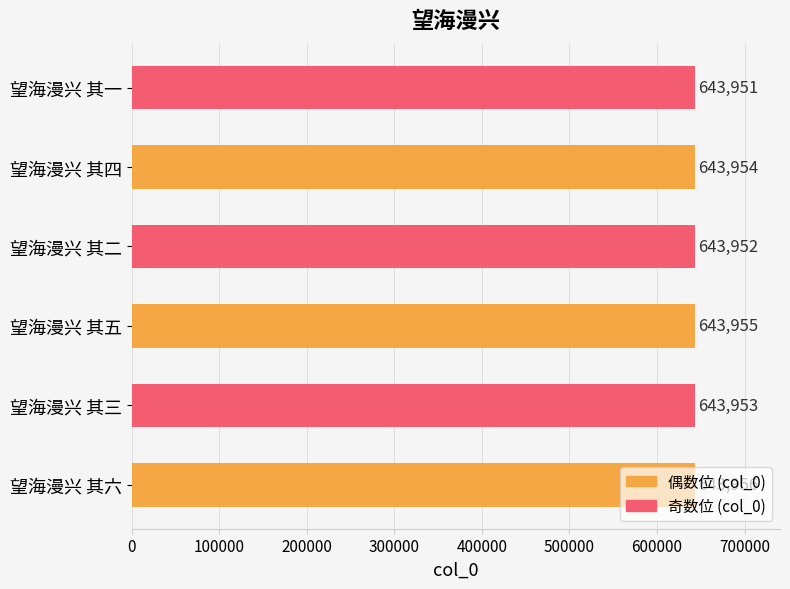

List the labels in order of value, largest first.

望海漫兴 其六, 望海漫兴 其五, 望海漫兴 其四, 望海漫兴 其三, 望海漫兴 其二, 望海漫兴 其一